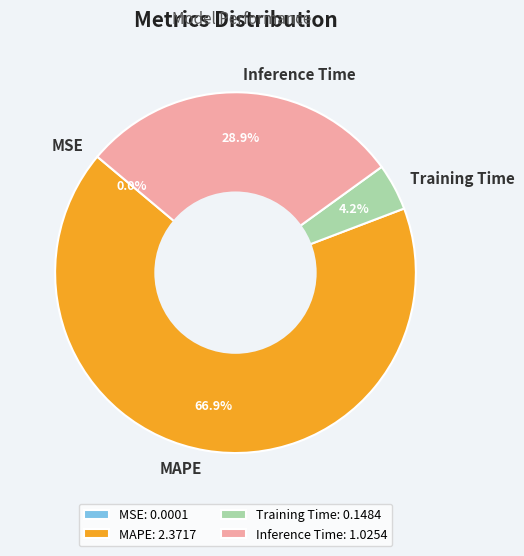

The MAPE slice represents 58% of the pie. True or false?

False